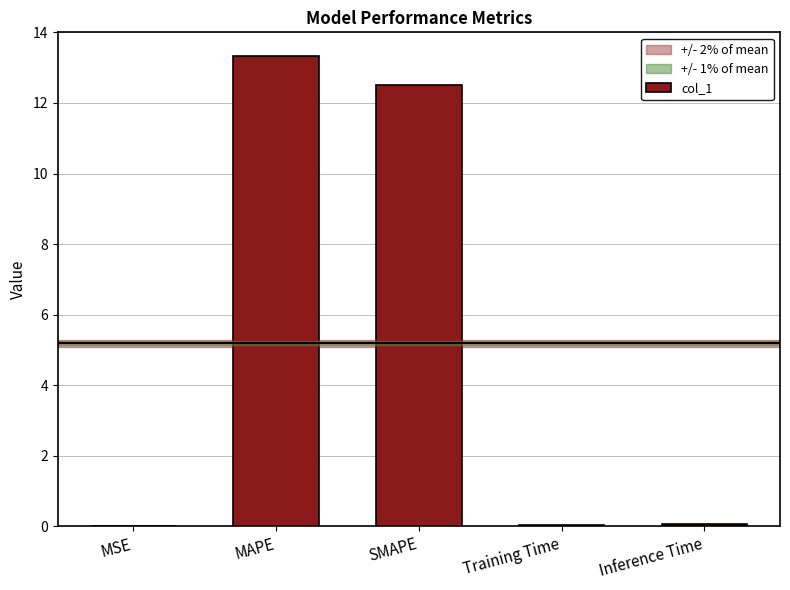

What is the greatest value displayed?

13.3